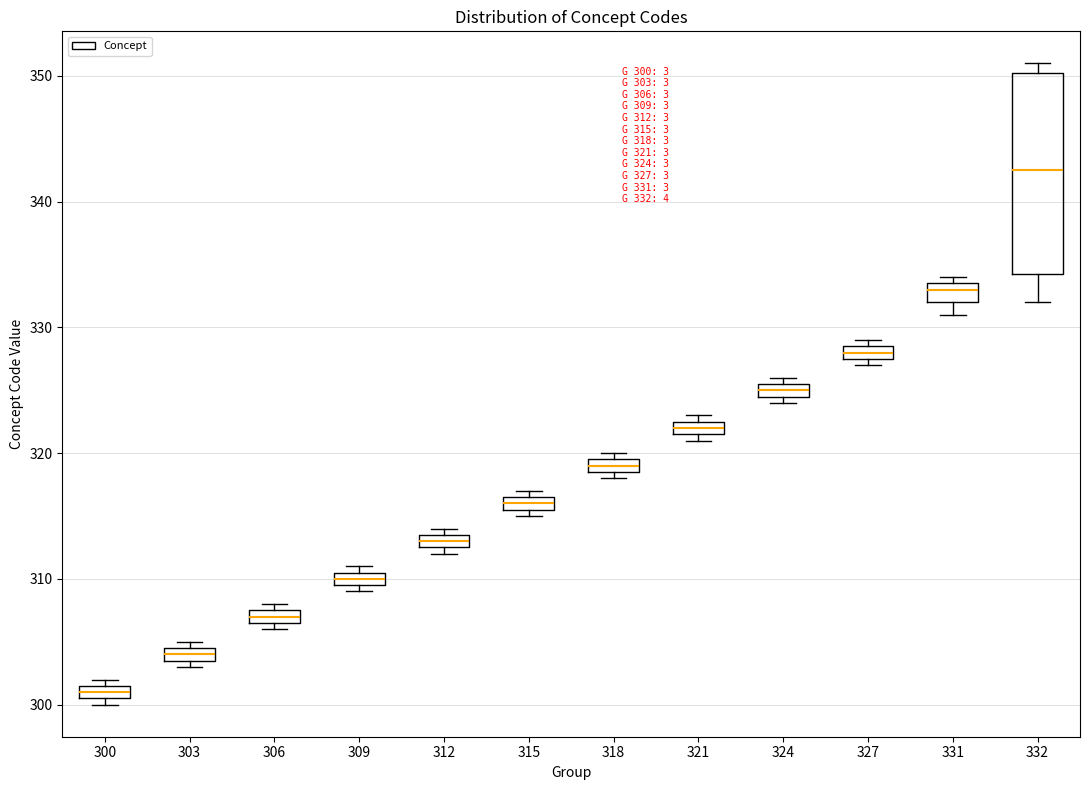

Which box's median line is the lowest?

300